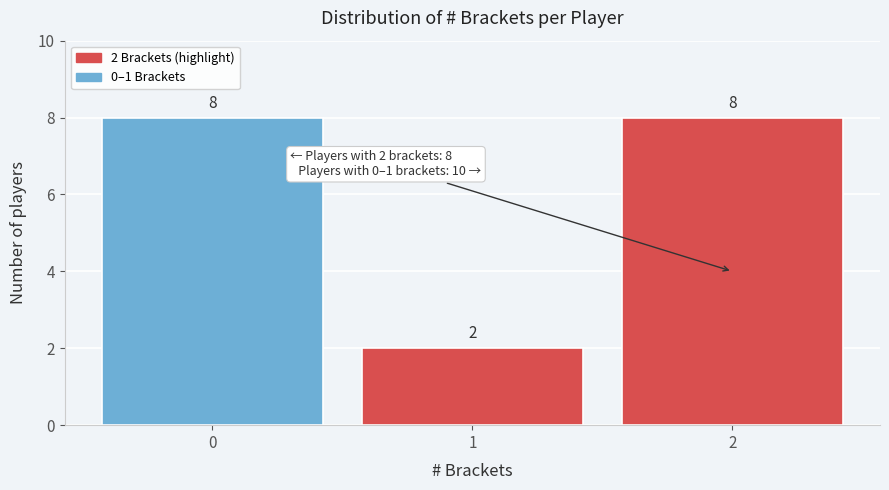

Reading left to right, what are all the values shown in this chart?

0=8	1=2	2=8